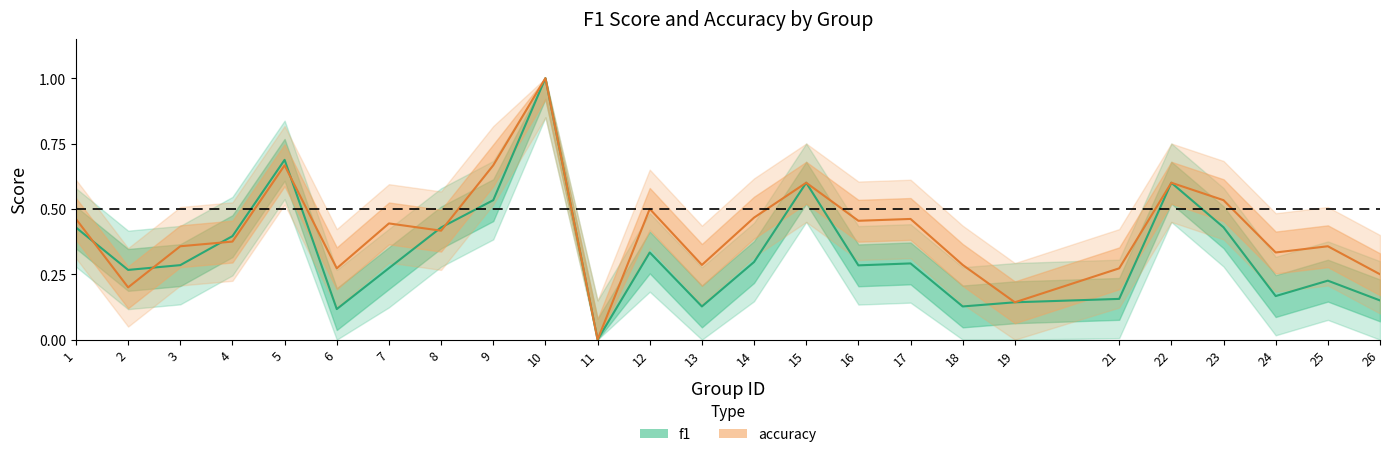

What value does the accuracy series have at 6?

0.3